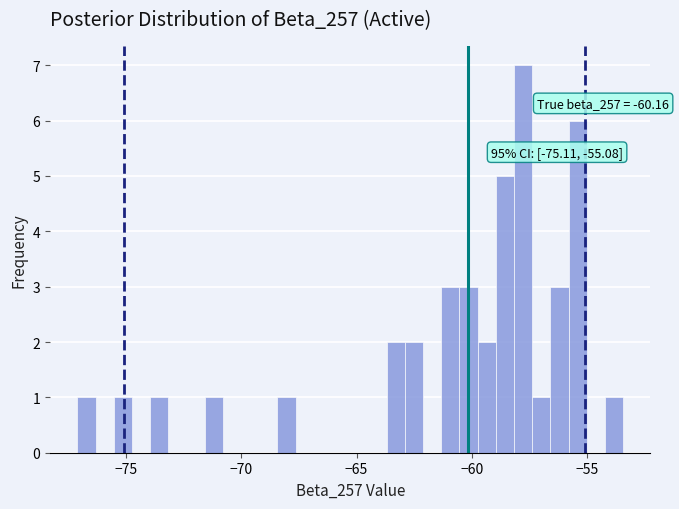

Around what value on the x-axis is the tallest bar? Give the approximate position of its centre, as read against the axis.

-58.0